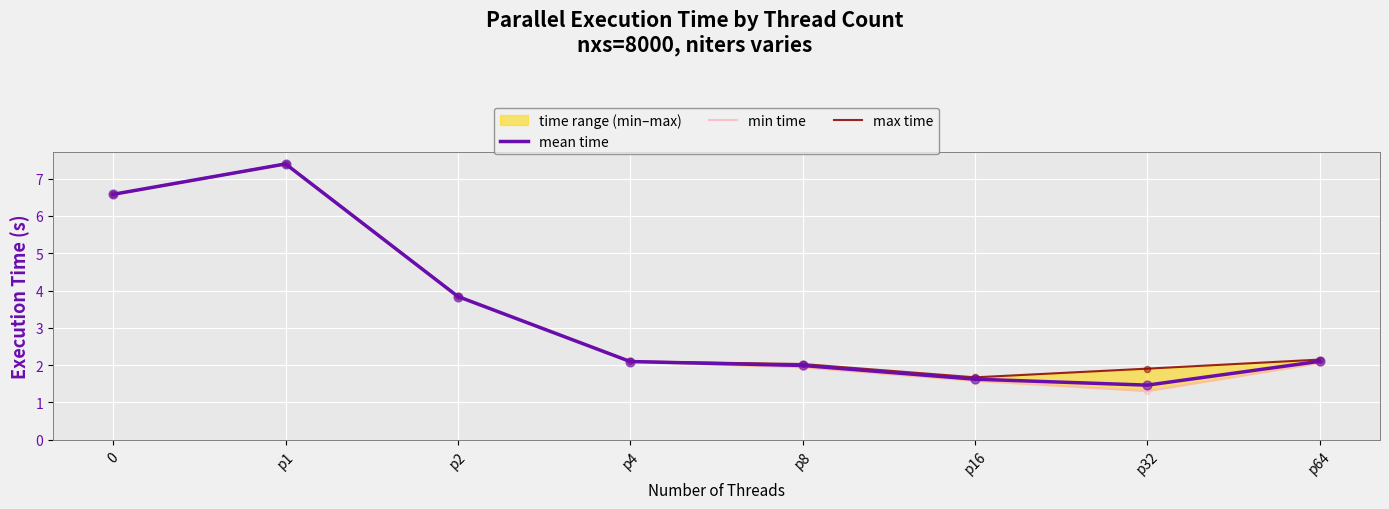

Which series has the largest Y range (max minus min)?

min time